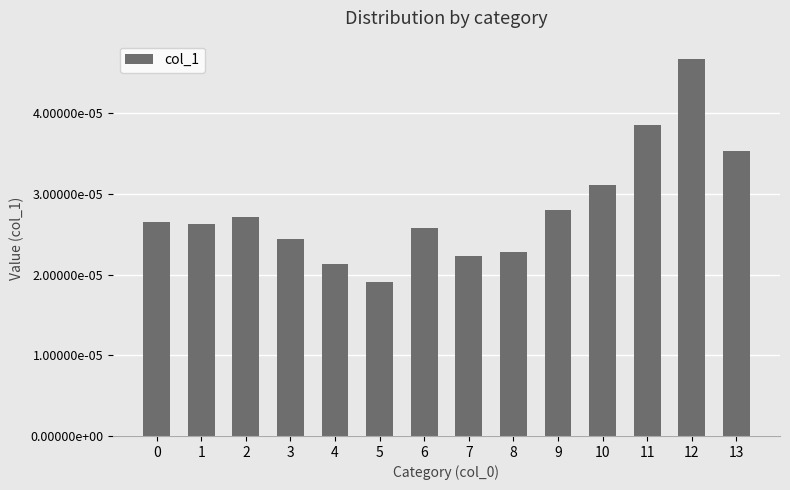

Are the bars horizontal?

No